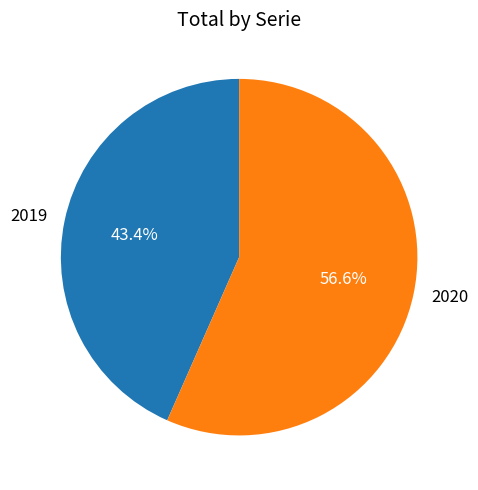

Is there any slice that represents more than half of the pie?

Yes